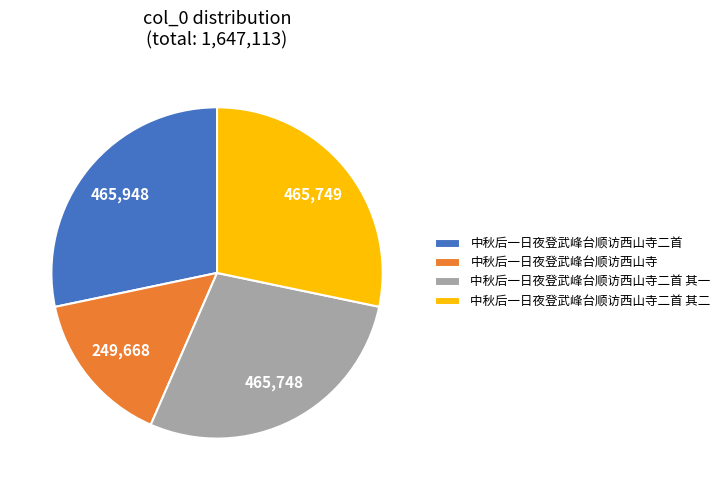

Approximately how many times larger is the value at 中秋后一日夜登武峰台顺访西山寺二首 compared to 中秋后一日夜登武峰台顺访西山寺二首 其一?

1.0